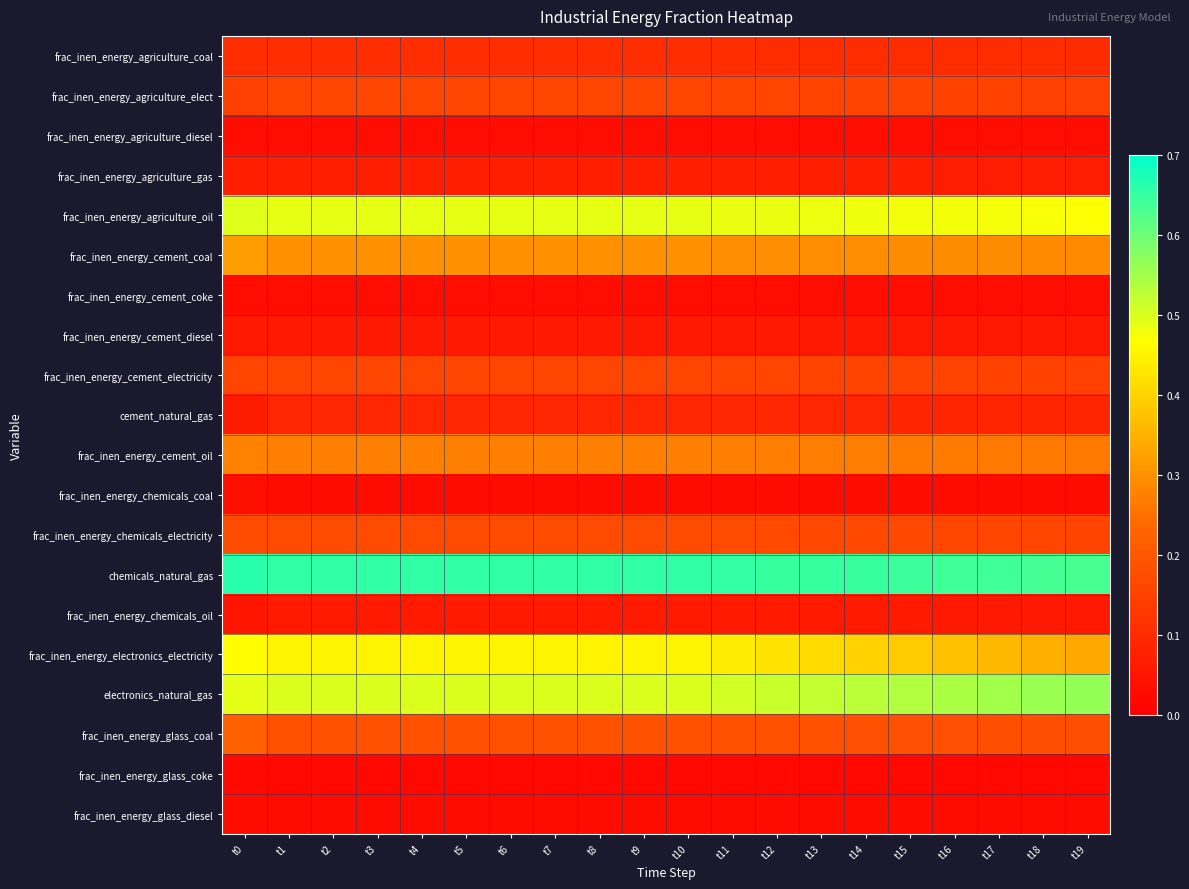

Which label corresponds to the smallest value in the chart?

t19